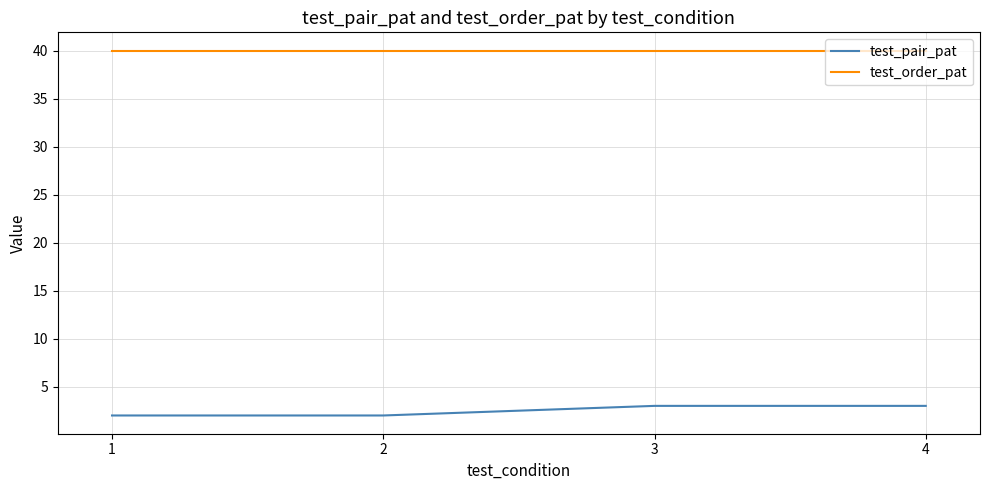

How many series are shown in this chart?

2